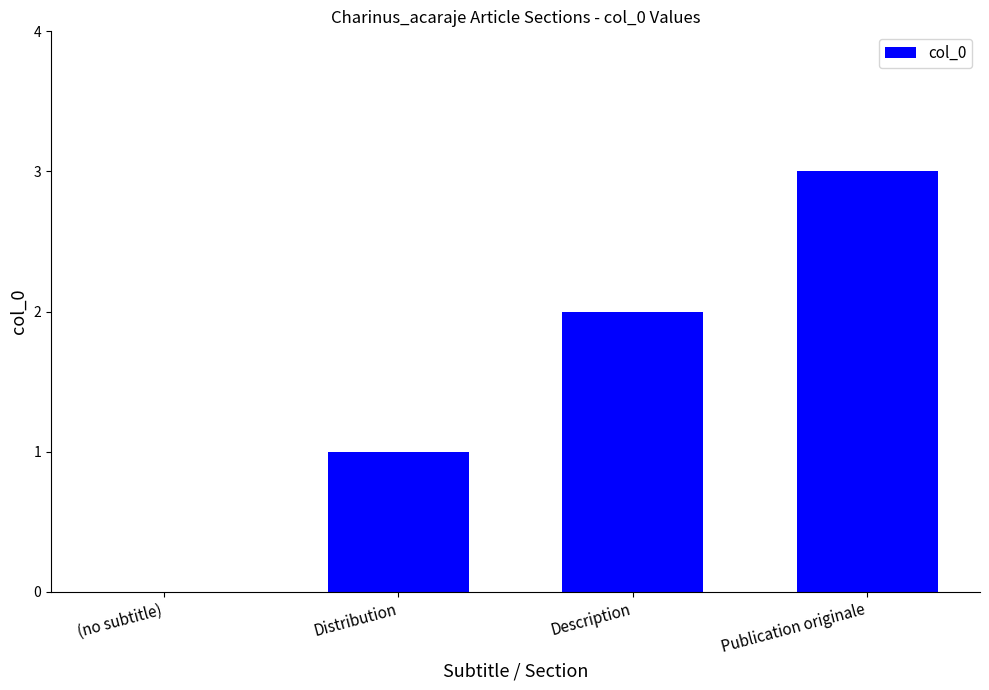

What is the greatest value displayed?

3